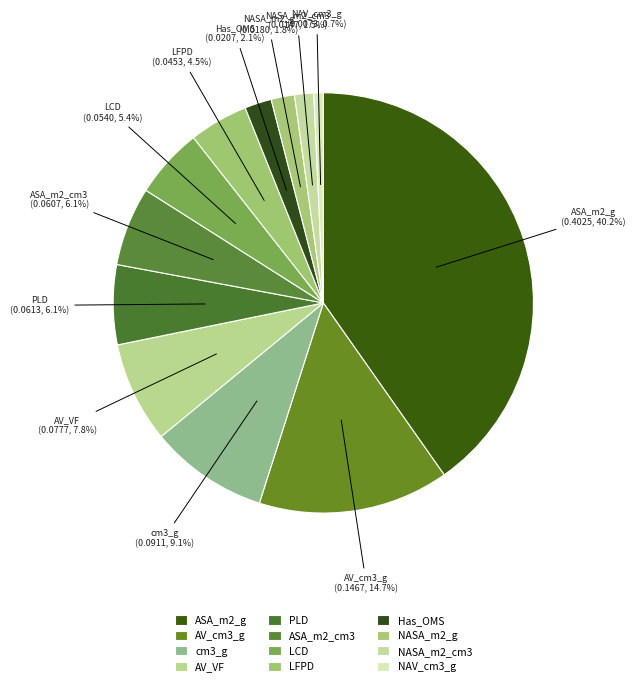

Count the number of slices in the pie.

12